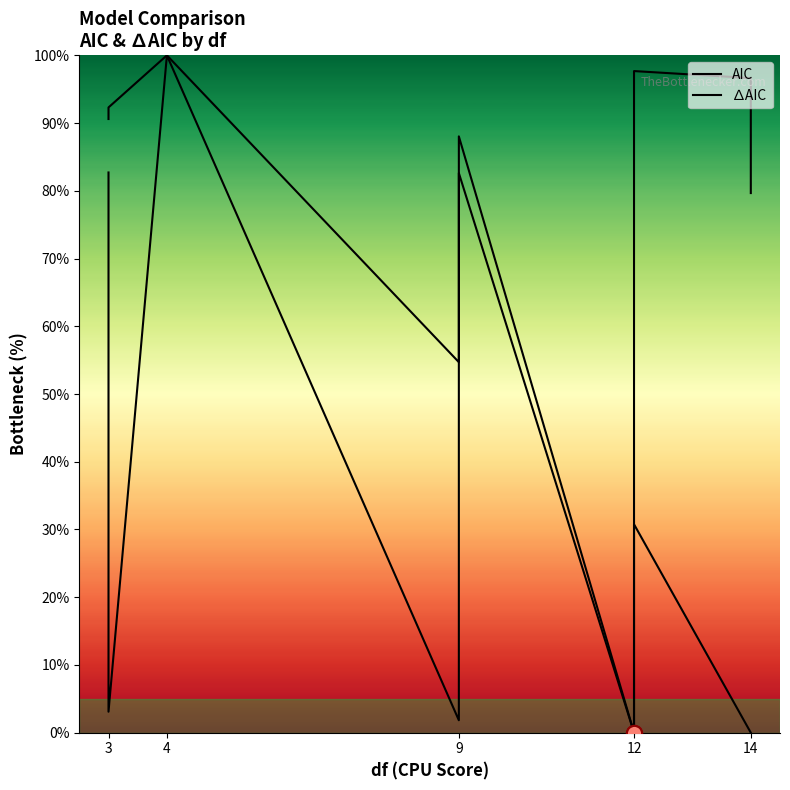

Is the value of ∆AIC at 3 greater than the value of AIC at 9?

Yes